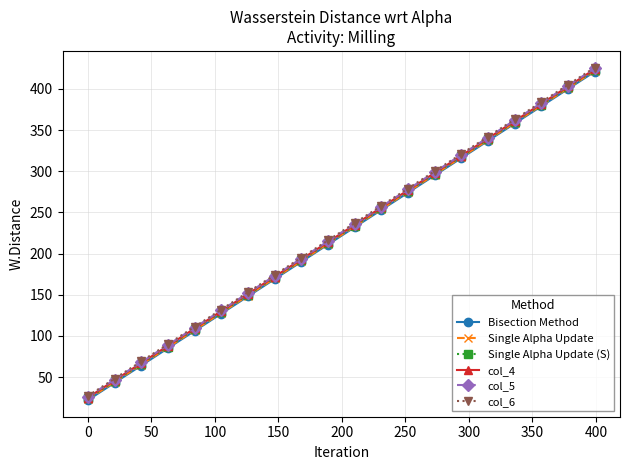

What is the greatest value displayed?

426